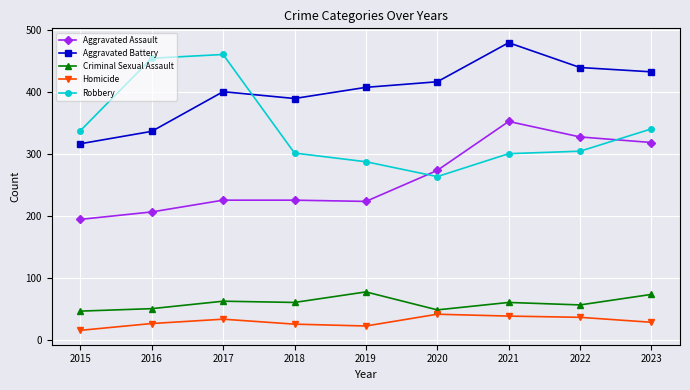

True or false: Aggravated Battery has a value of 479 at 2021.

True